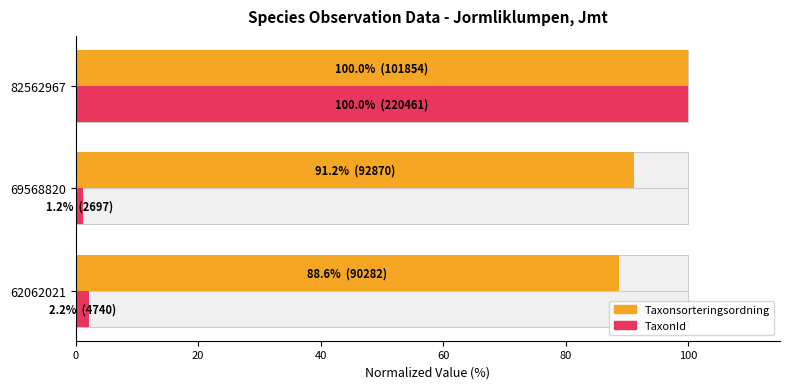

At how many categories does at least one series exceed 39?

3